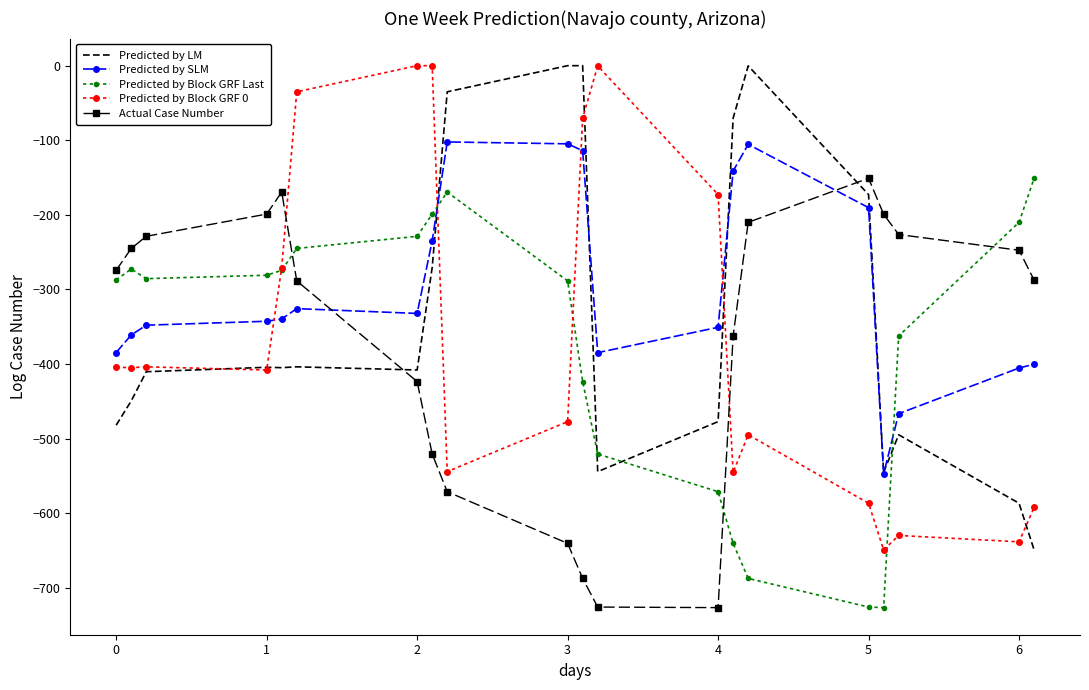

What is the sum of all Predicted by Block GRF Last values?

-7550.6